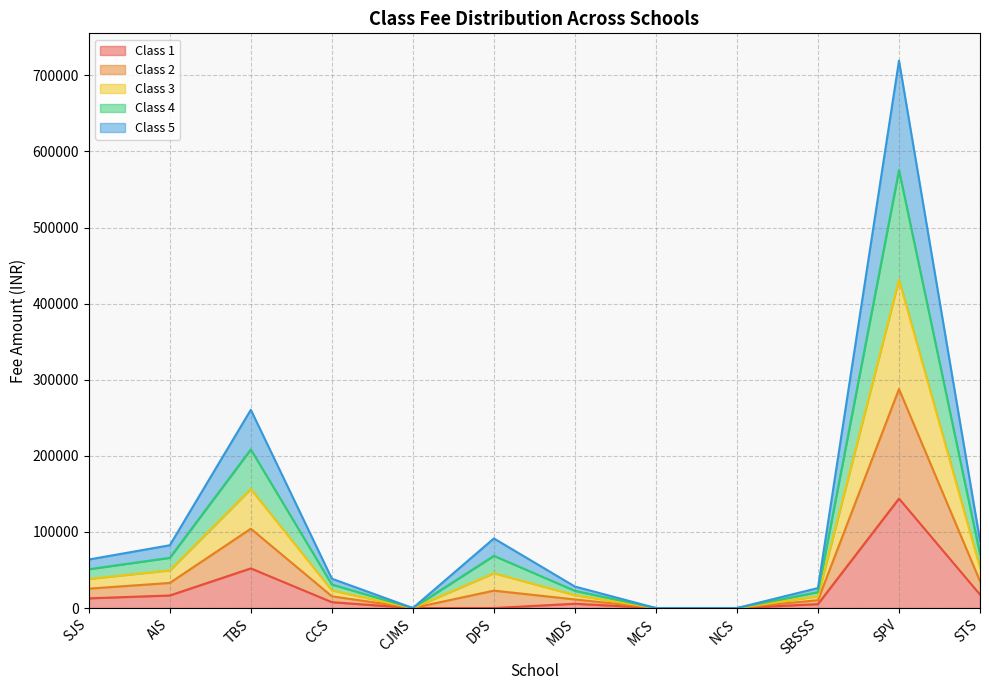

Is the value of Class 4 at SPV greater than the value of Class 2 at SJS?

Yes